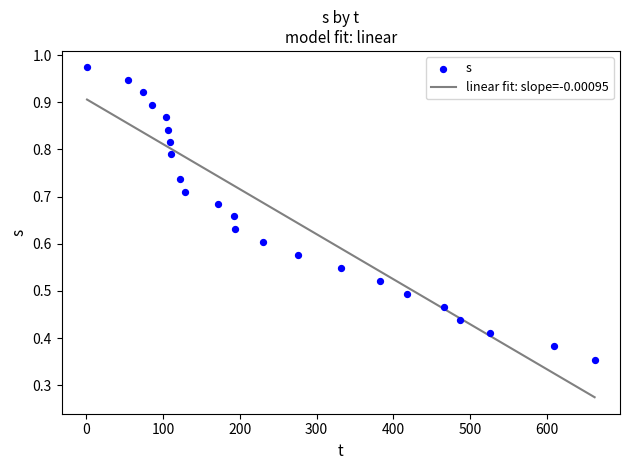

What is the range of X values (max minus min)?

661.0